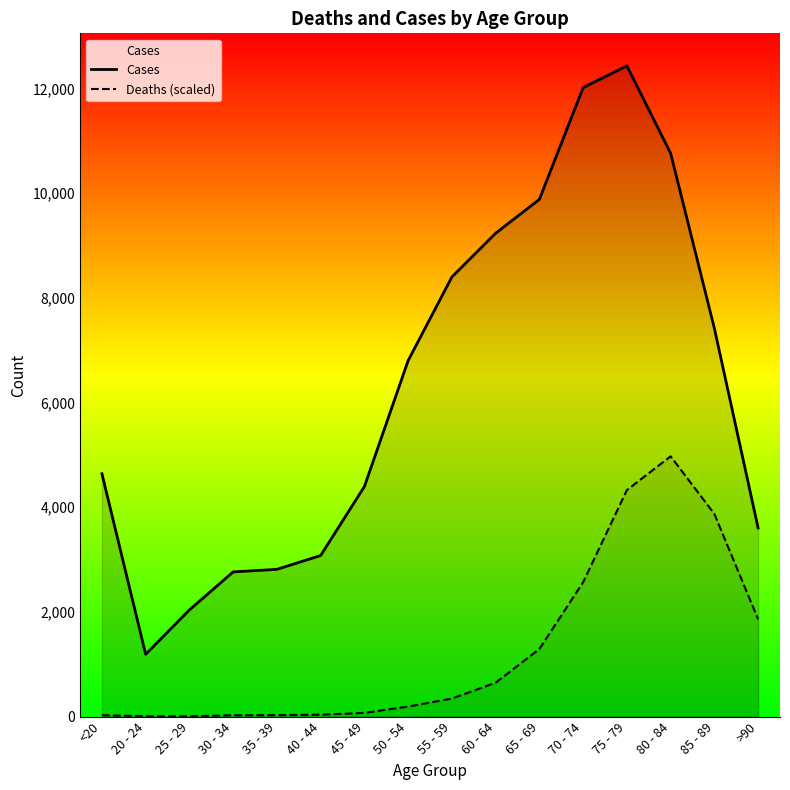

How many interior local peaks does the Cases series have?

1